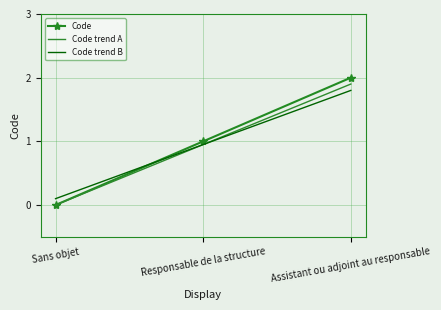

Is it true that Code trend B equals 0.1 at Sans objet?

True